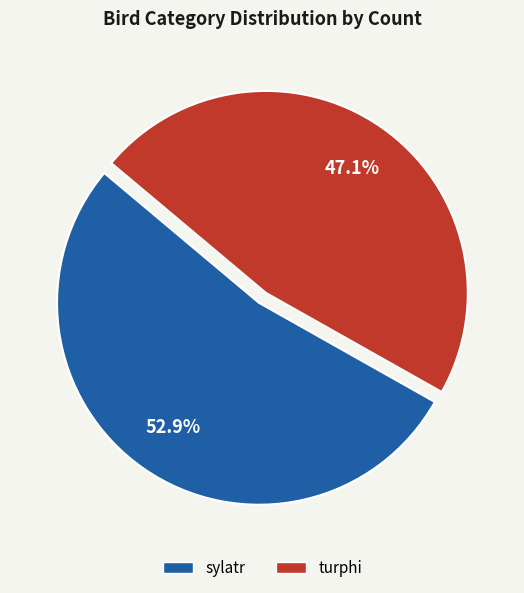

To the nearest percent, what is the average slice percentage?

50%